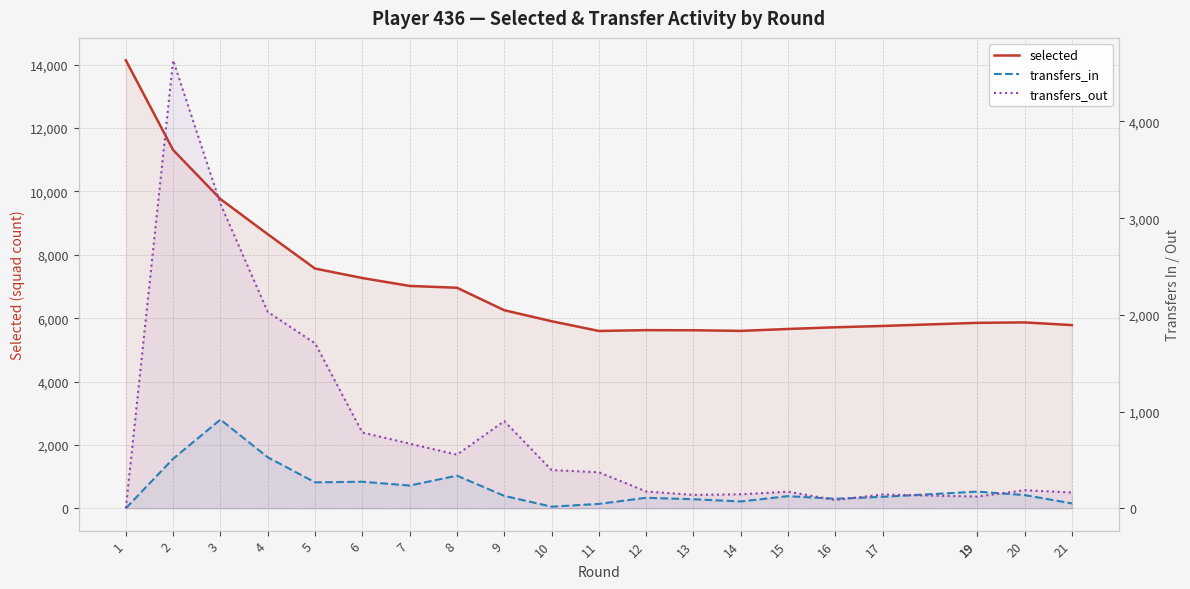

Reading right to left, transcribe all the data shown in this chart.

selected: 5781	5866	5852	5852	5754	5712	5659	5598	5618	5622	5596	5903	6250	6960	7017	7267	7565	8650	9759	11308	14140
transfers_in: 50	136	172	172	118	98	125	70	93	108	45	16	128	337	235	274	268	527	917	512	0
transfers_out: 163	186	121	121	142	85	171	144	138	173	372	395	901	554	668	783	1706	2031	3148	4633	0